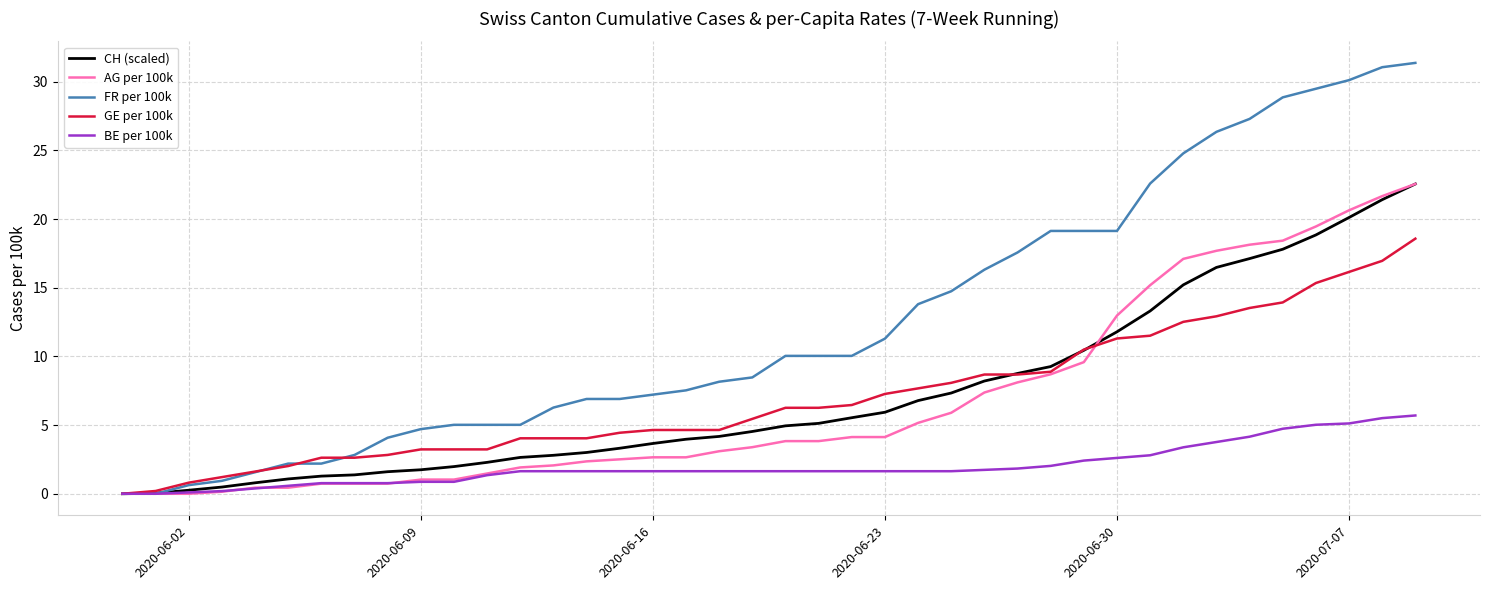

Count the number of categories in the chart.

40